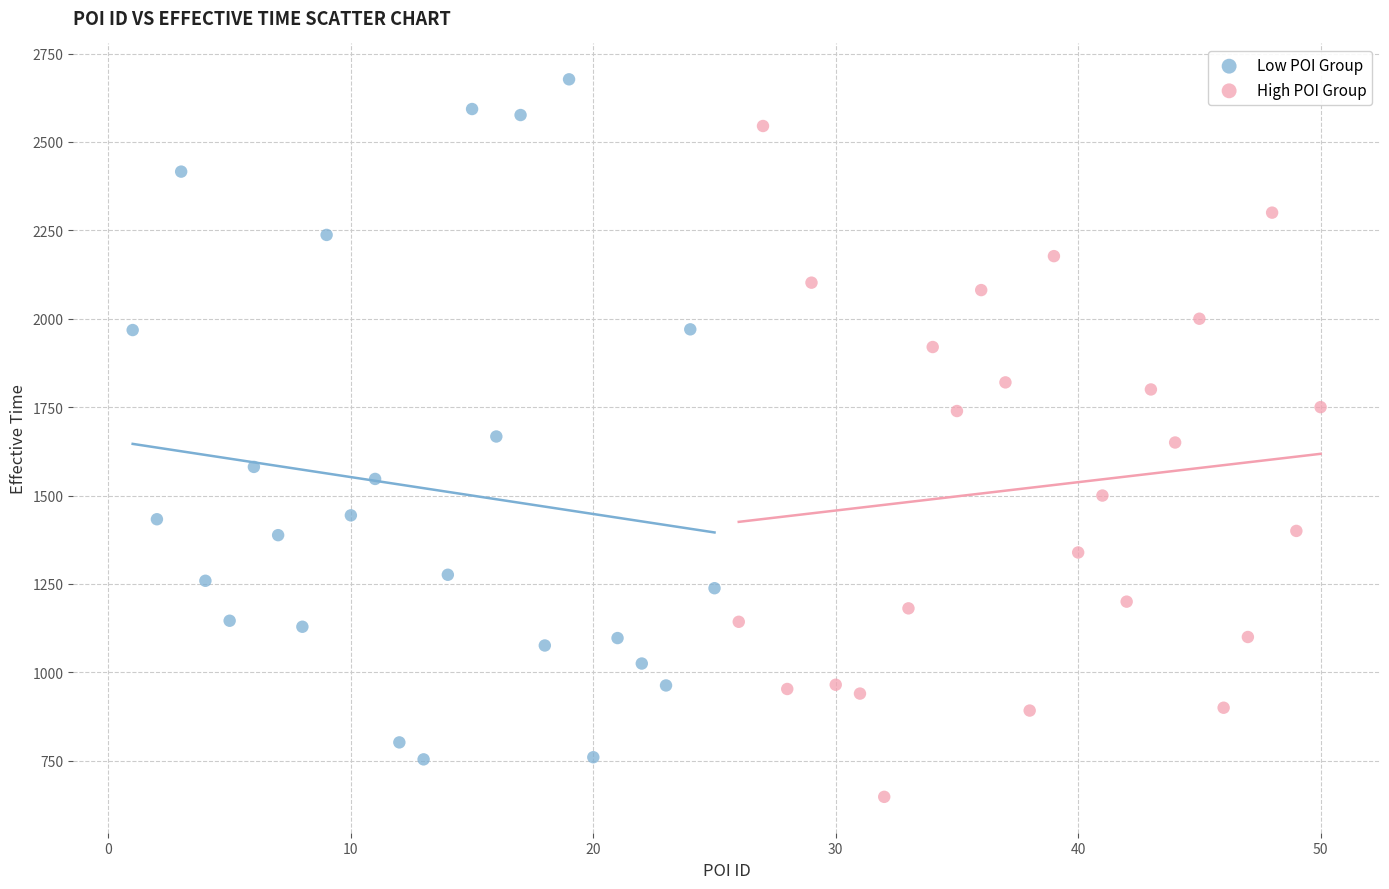

What are all the series names shown in the legend?

Low POI Group, High POI Group